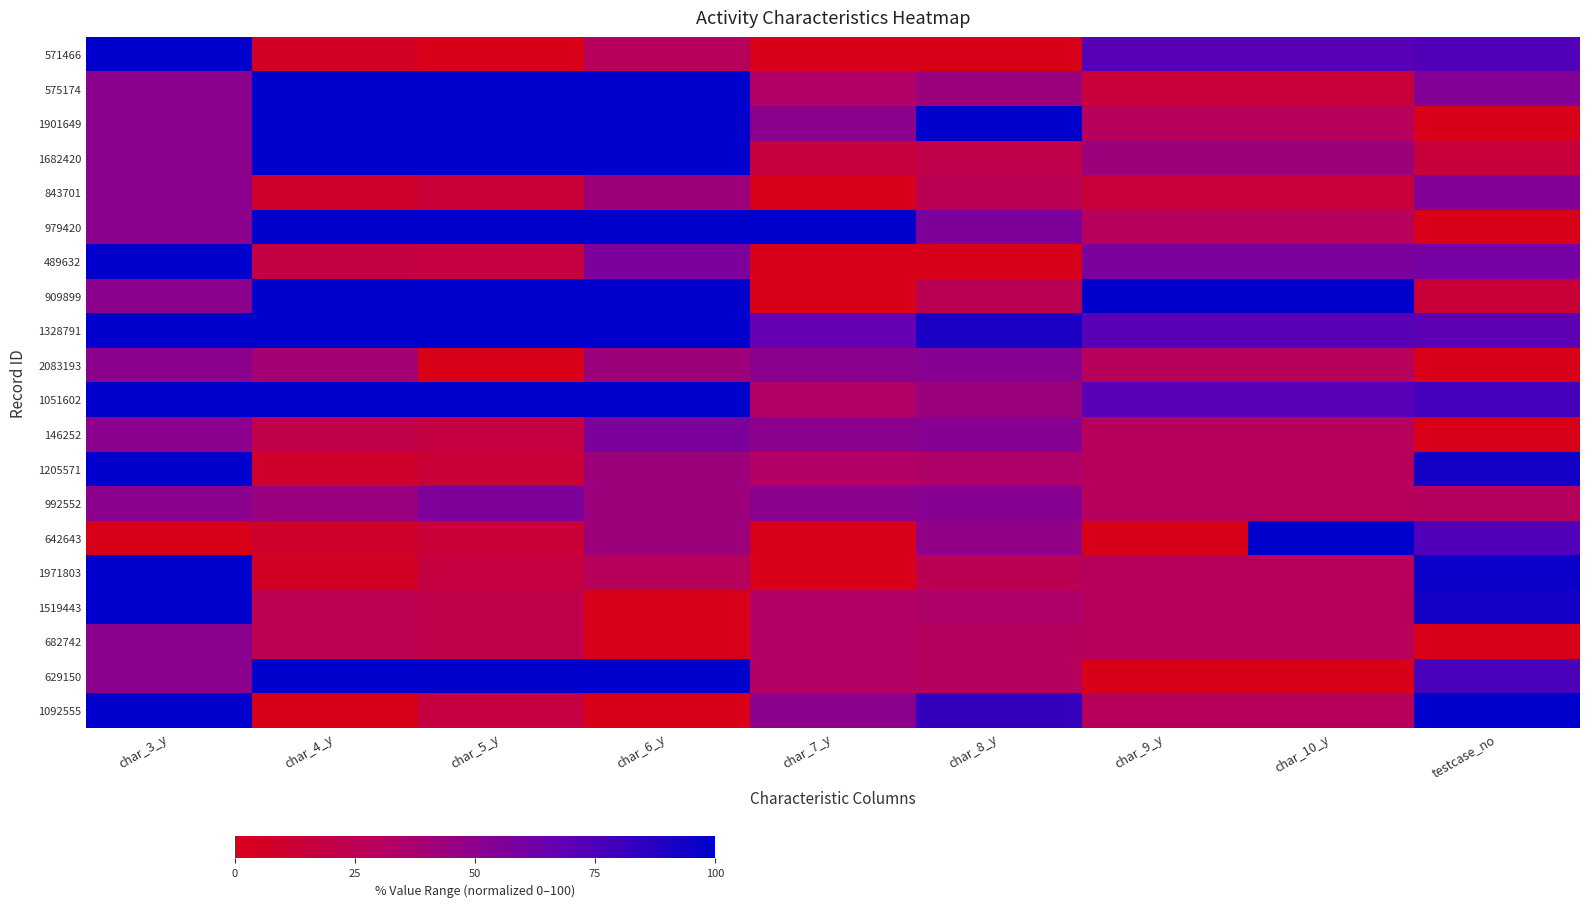

At which category is the sum across all series the highest?

char_3_y